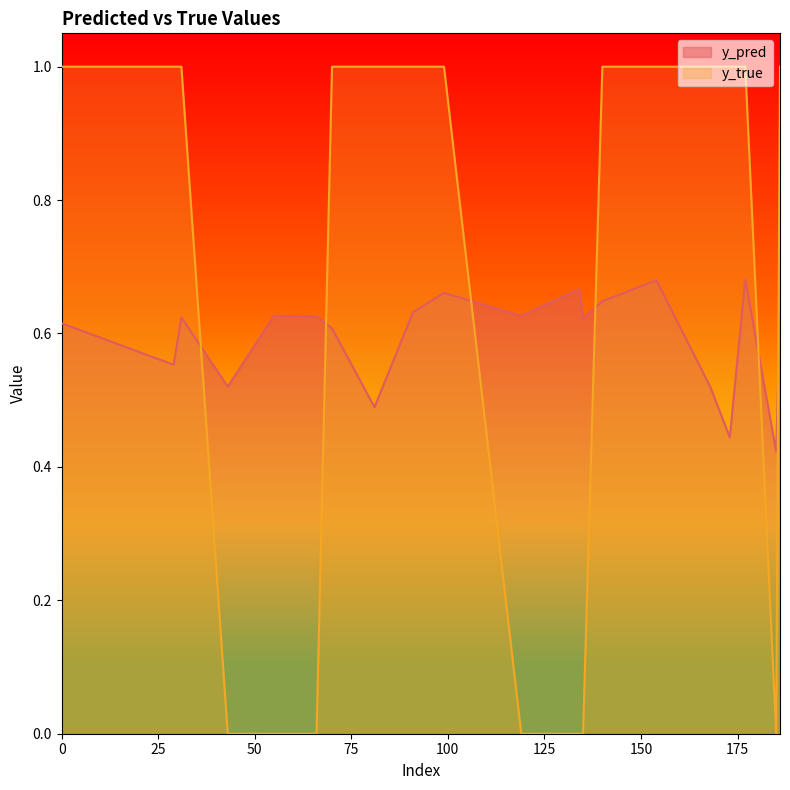

Rank the categories by y_pred value from highest to lowest.

177, 154, 134, 99, 140, 91, 186, 55, 119, 66, 31, 135, 0, 70, 29, 43, 168, 81, 173, 185